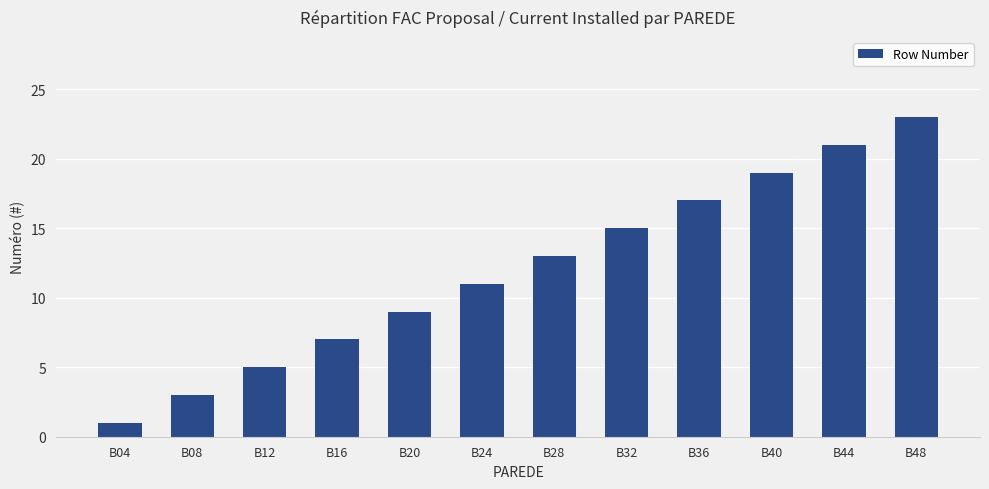

What is the greatest value displayed?

23